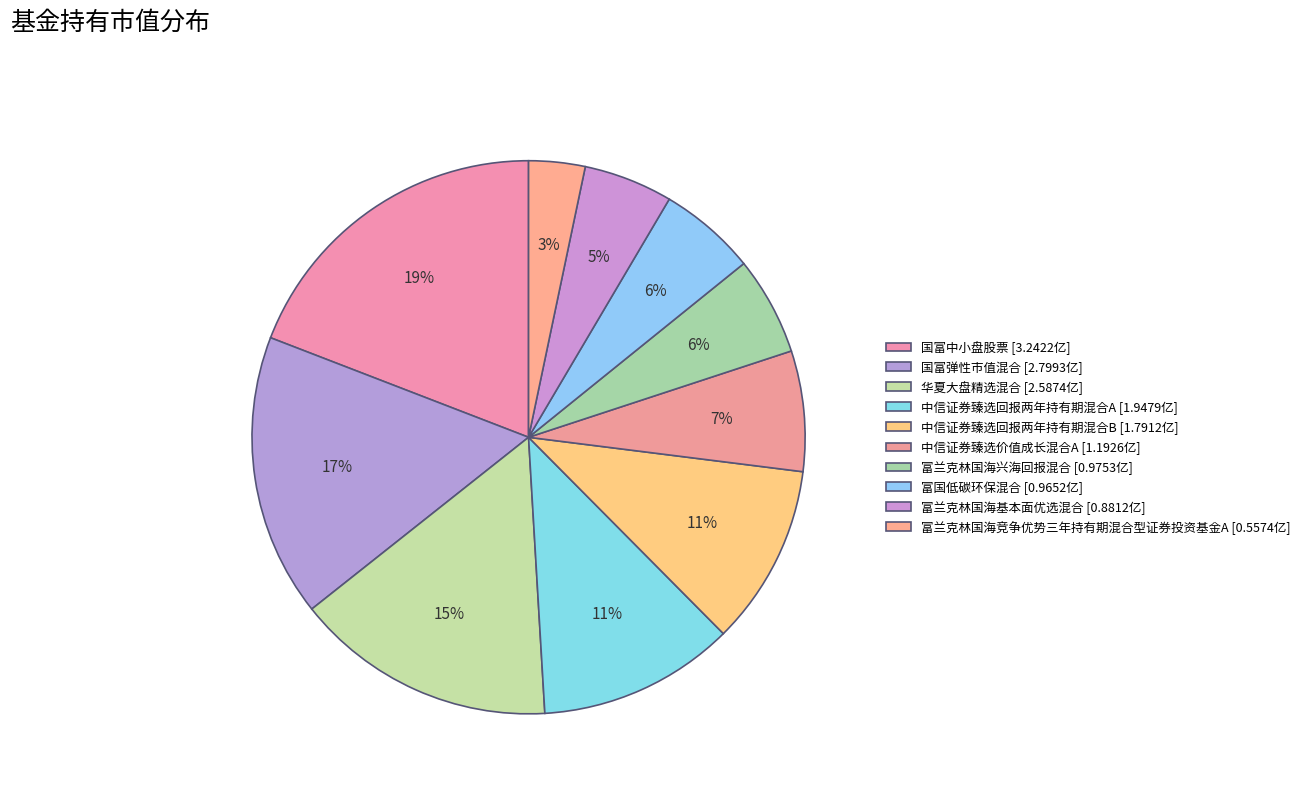

Approximately how many times larger is the value at 富兰克林国海兴海回报混合 compared to 华夏大盘精选混合?

0.4